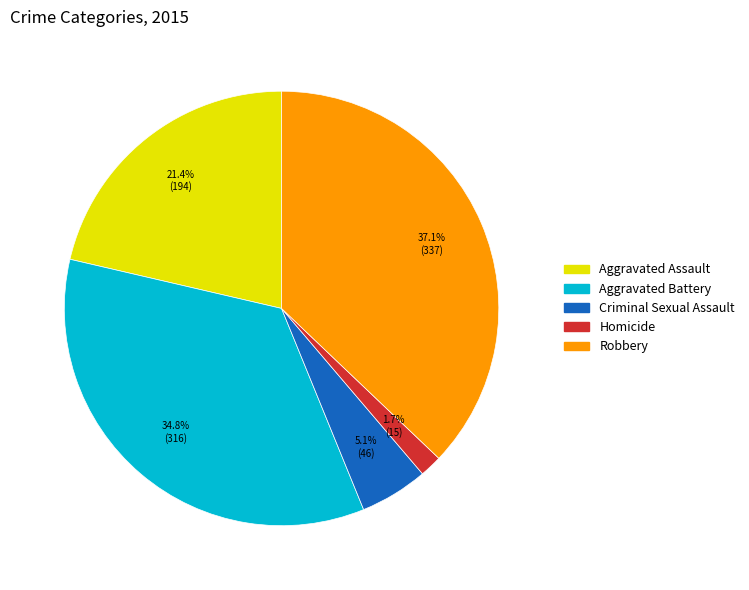

To the nearest percent, what percentage of the pie is Aggravated Battery?

35%